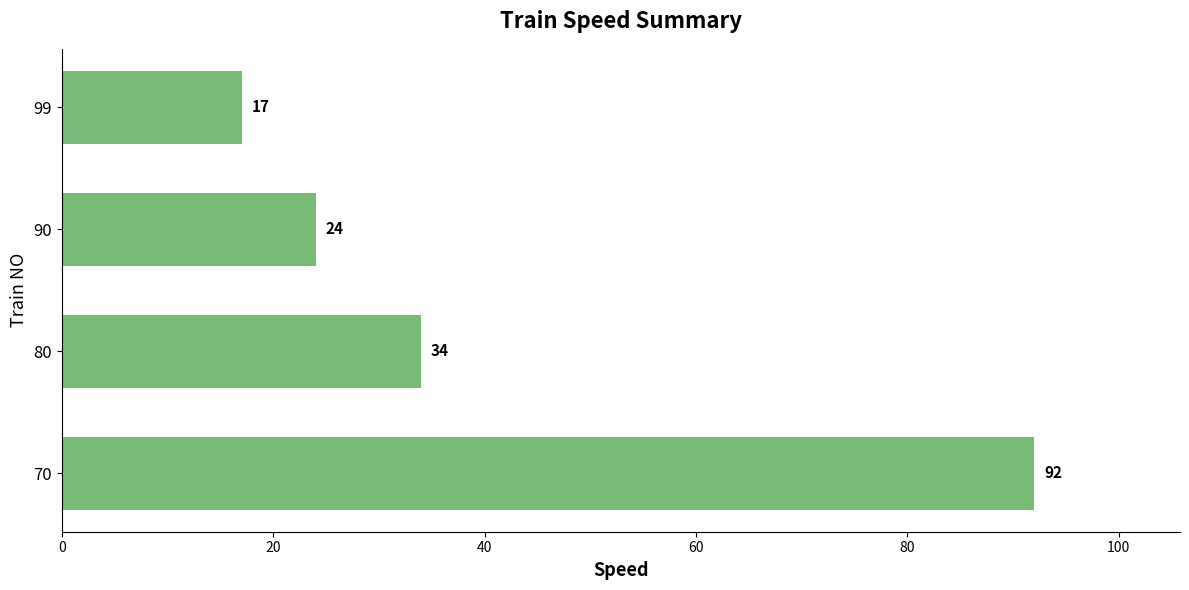

Is it true that the value at 90 is 40?

False